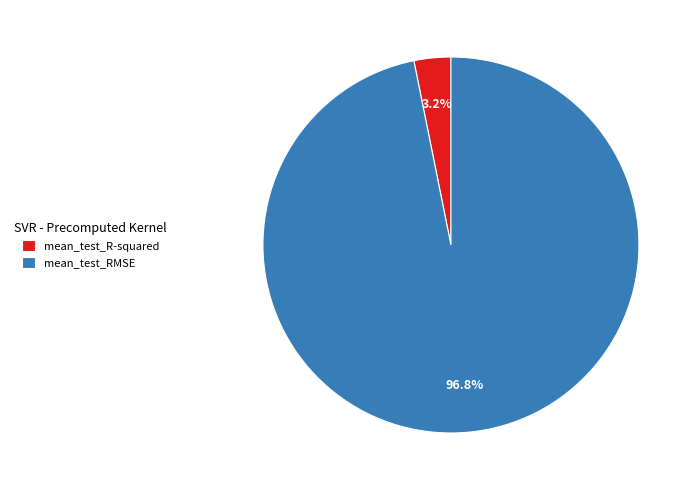

Which slice represents more than half of the pie?

mean_test_RMSE